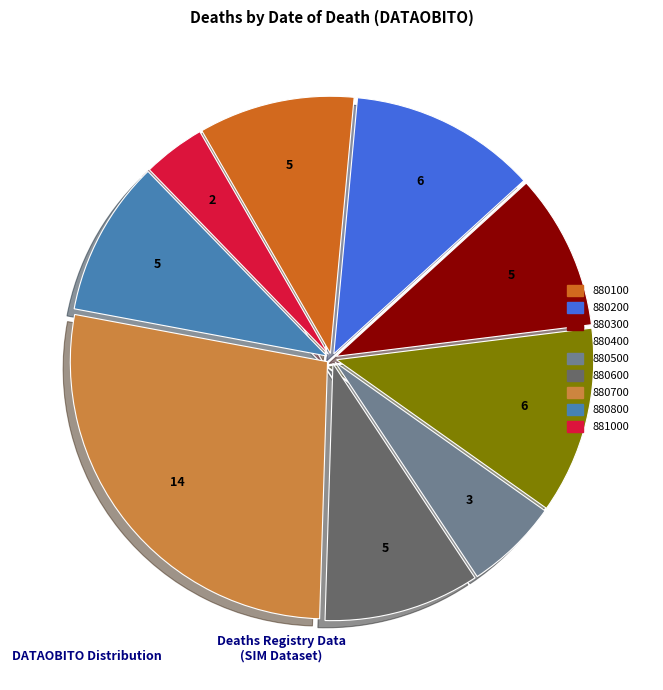

Is the sum of 881000 and 880100 greater than half?

No